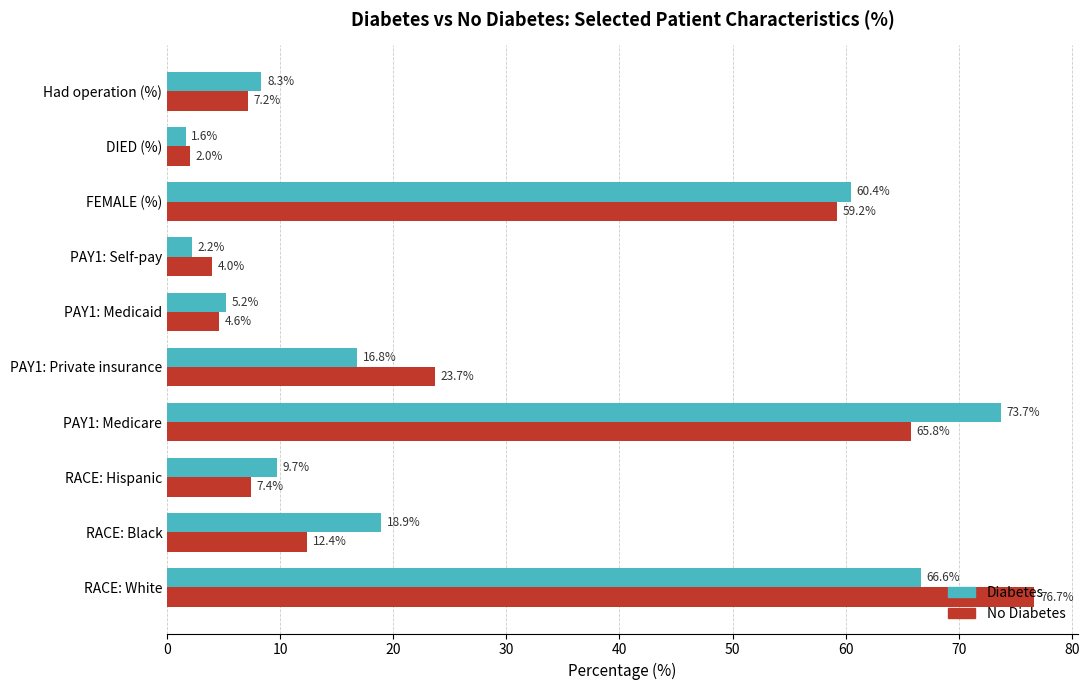

What is the difference between the maximum and minimum values in the Diabetes series?

72.1